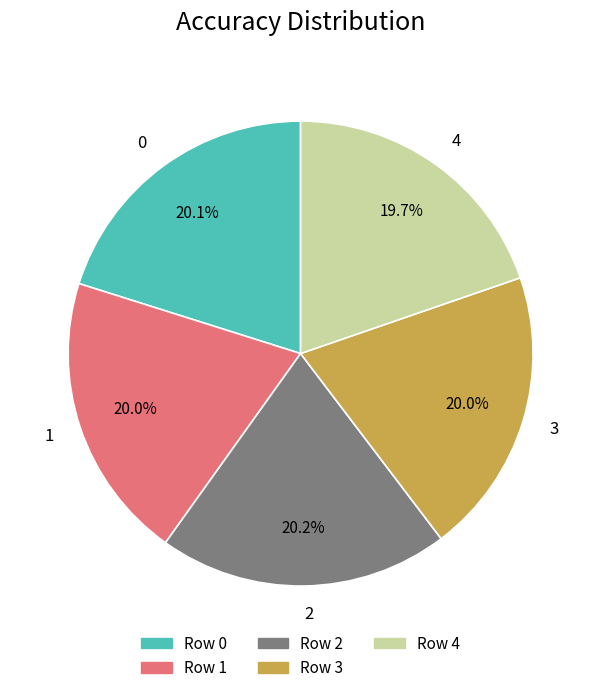

What percentage is the 0 slice, to the nearest percent?

20%